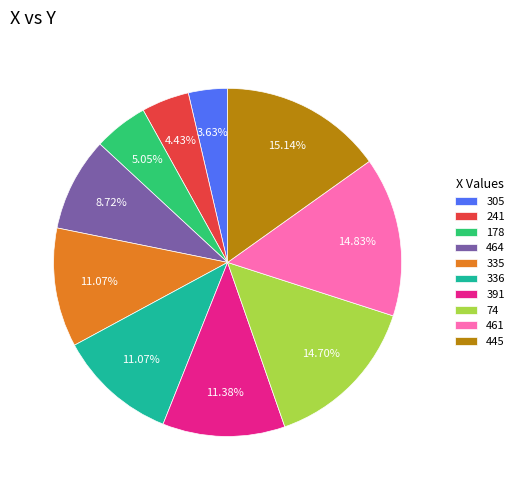

Is the sum of 445 and 241 greater than half?

No